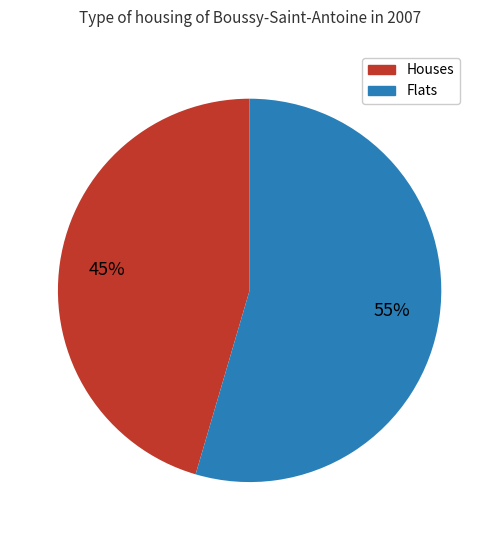

To the nearest percent, what is the average slice percentage?

50%